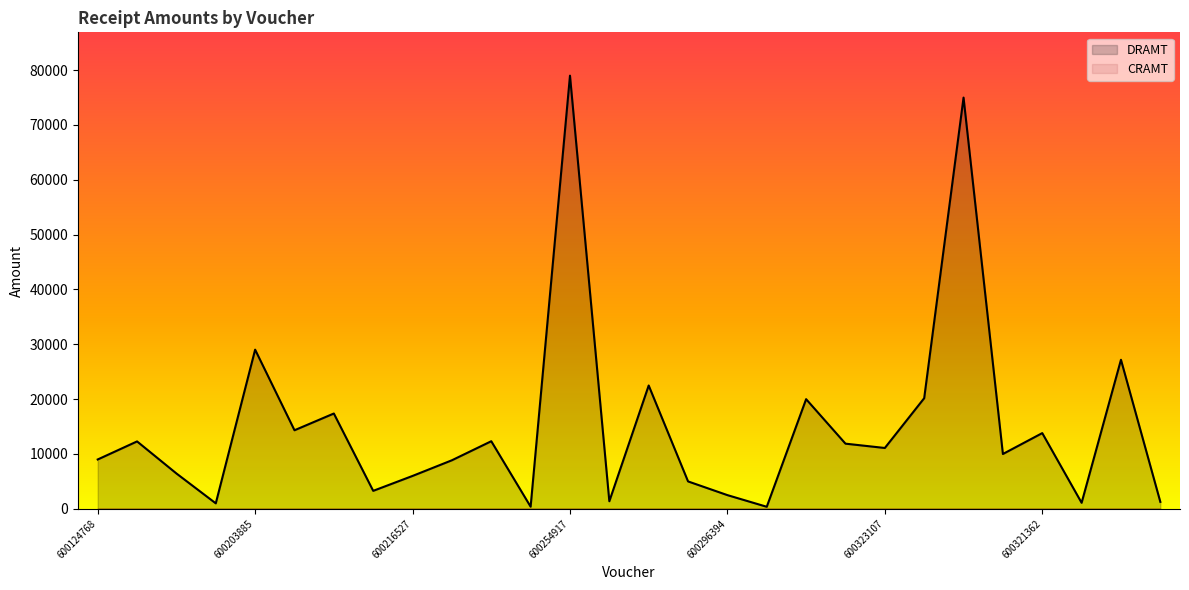

Approximately how many times larger is the value at 600282649 compared to 600250811?

0.2